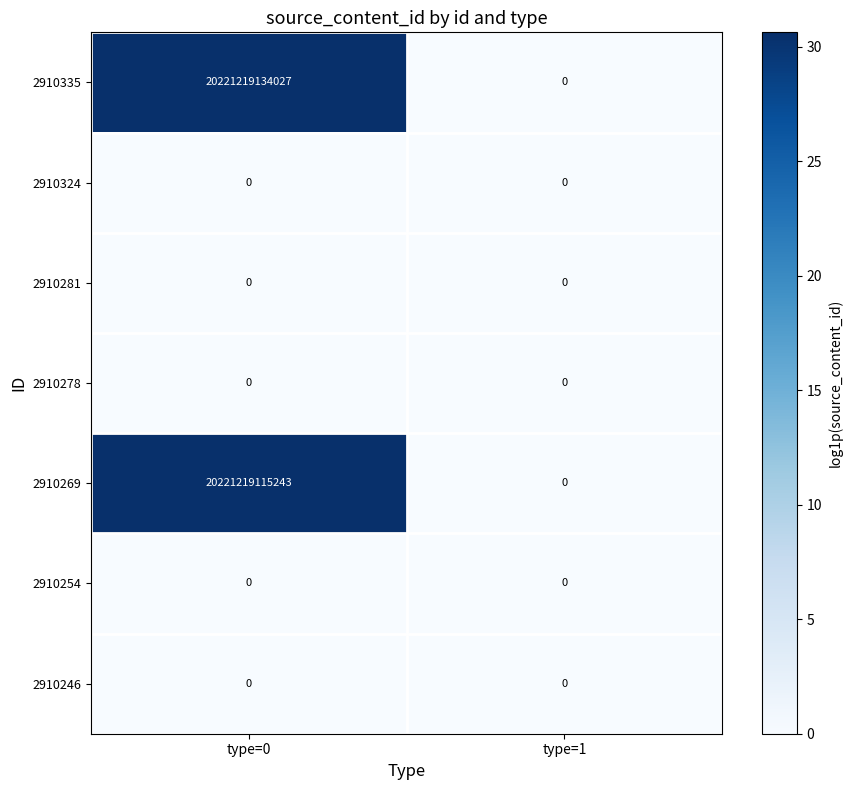

Is it true that 2910269 equals 20221219115243 at type=0?

True